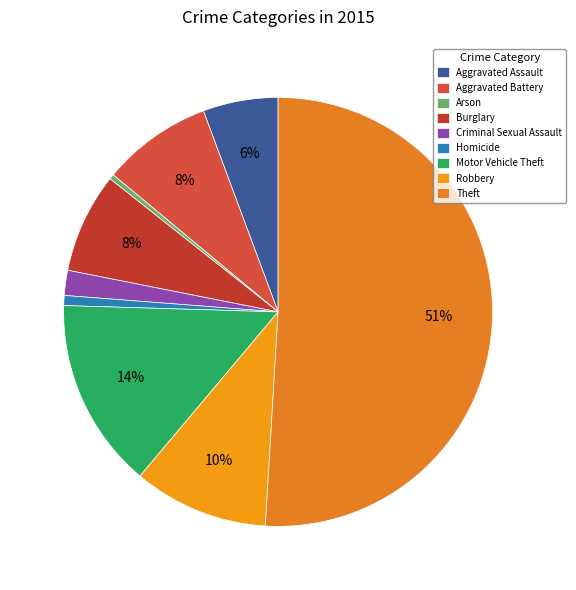

What is the smallest slice in the pie chart?

Arson